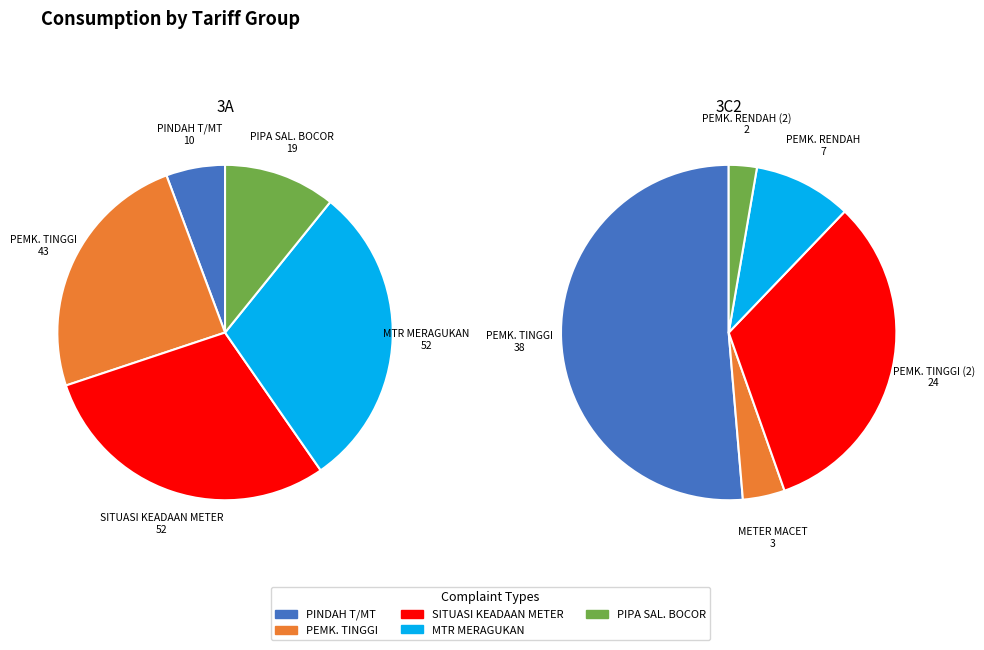

Which has a higher value, 3 or 2?

3